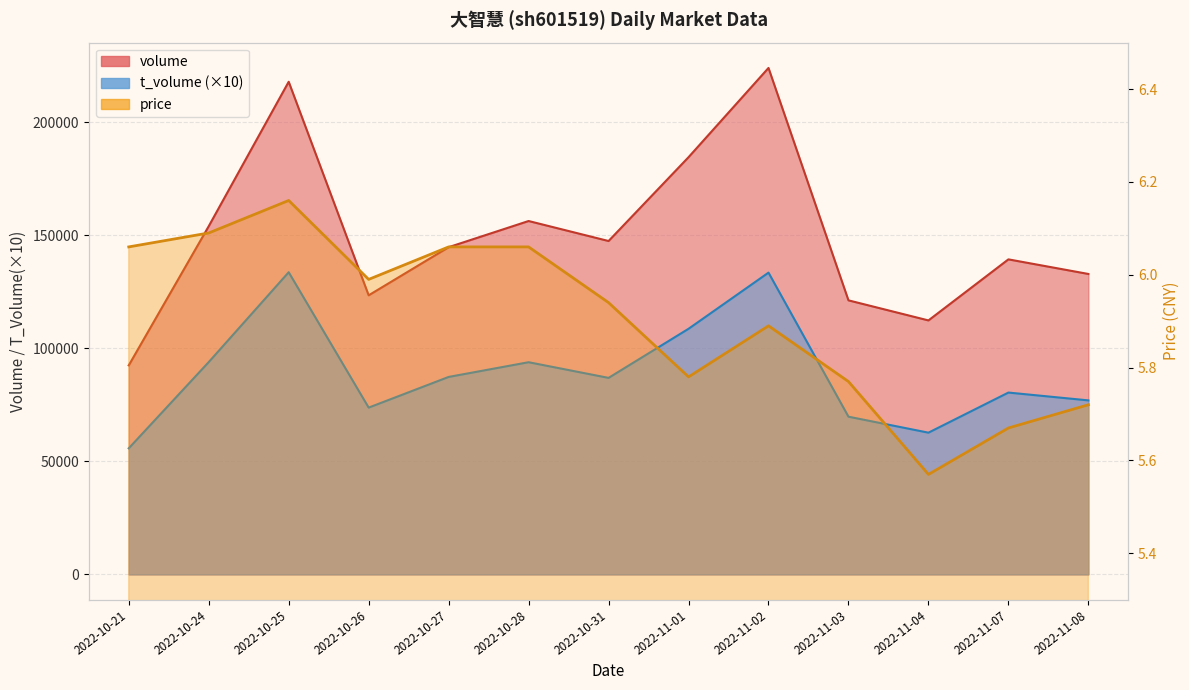

What is the label of the 4th point from the left?

2022-10-26